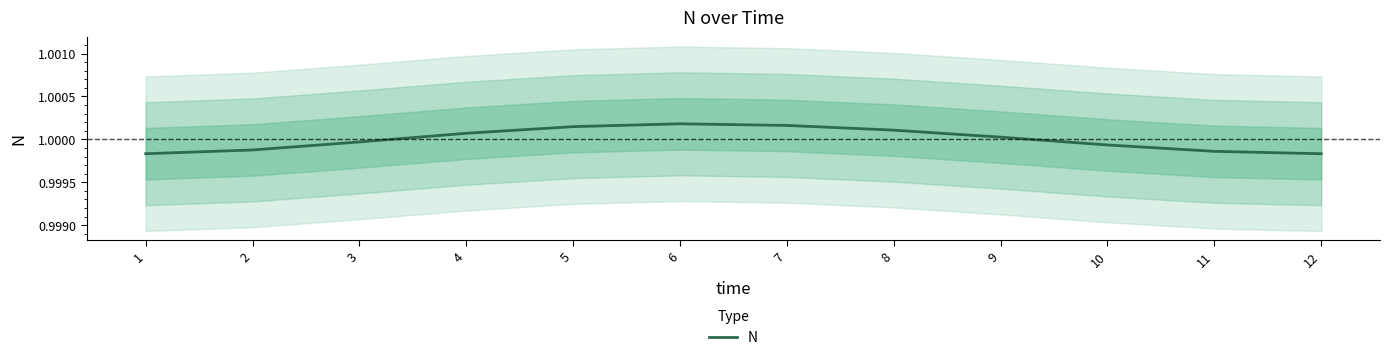

Reading left to right, extract all data points from this chart.

1=1.0	2=1.0	3=1.0	4=1.0	5=1.0	6=1.0	7=1.0	8=1.0	9=1.0	10=1.0	11=1.0	12=1.0